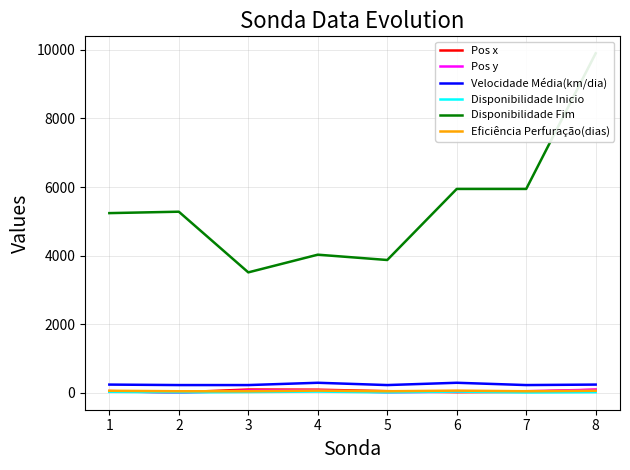

At which category does Eficiência Perfuração(dias) reach its first local valley?

5